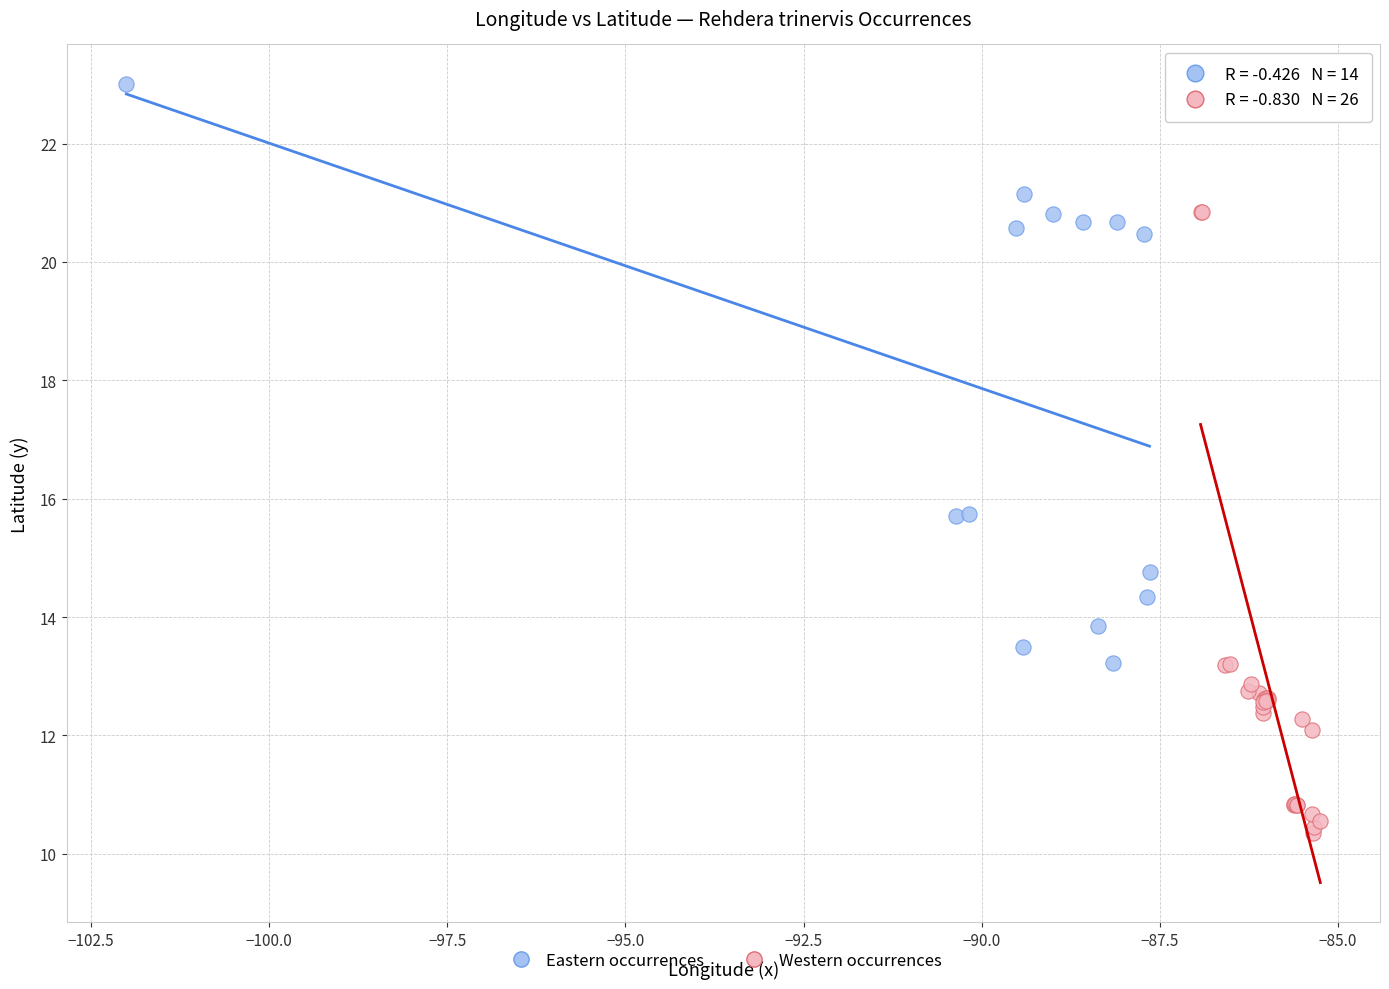

Which series reaches the maximum Y coordinate?

Eastern occurrences